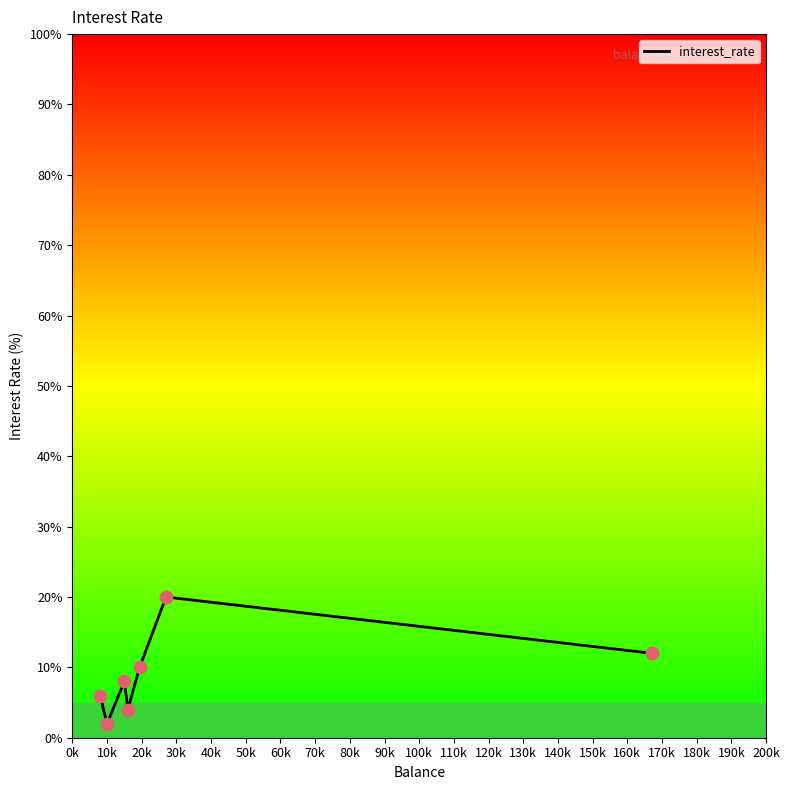

What is the maximum value for interest_rate?

20.0